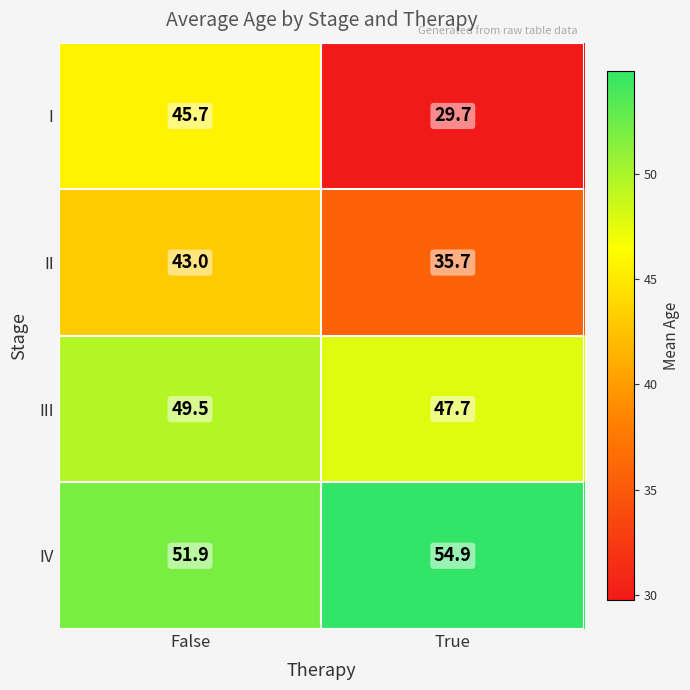

The IV series shows 68.2 at False. True or false?

False